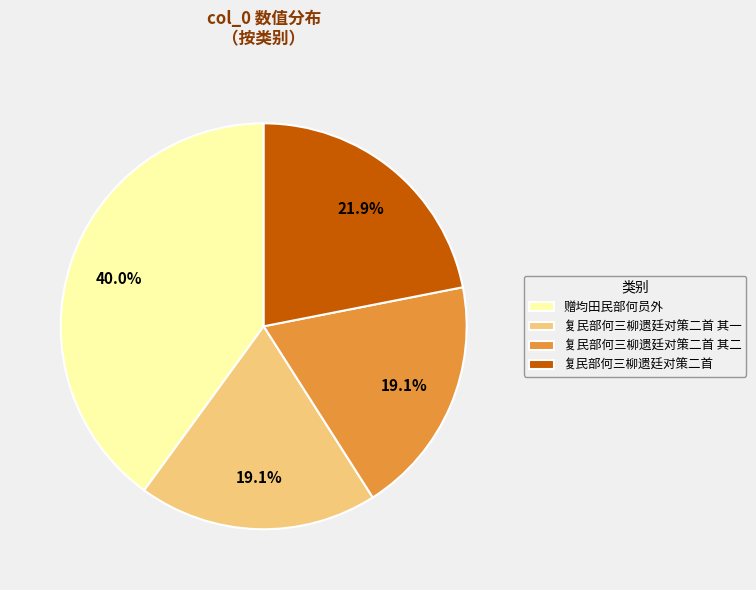

How many slices are in this pie chart?

4